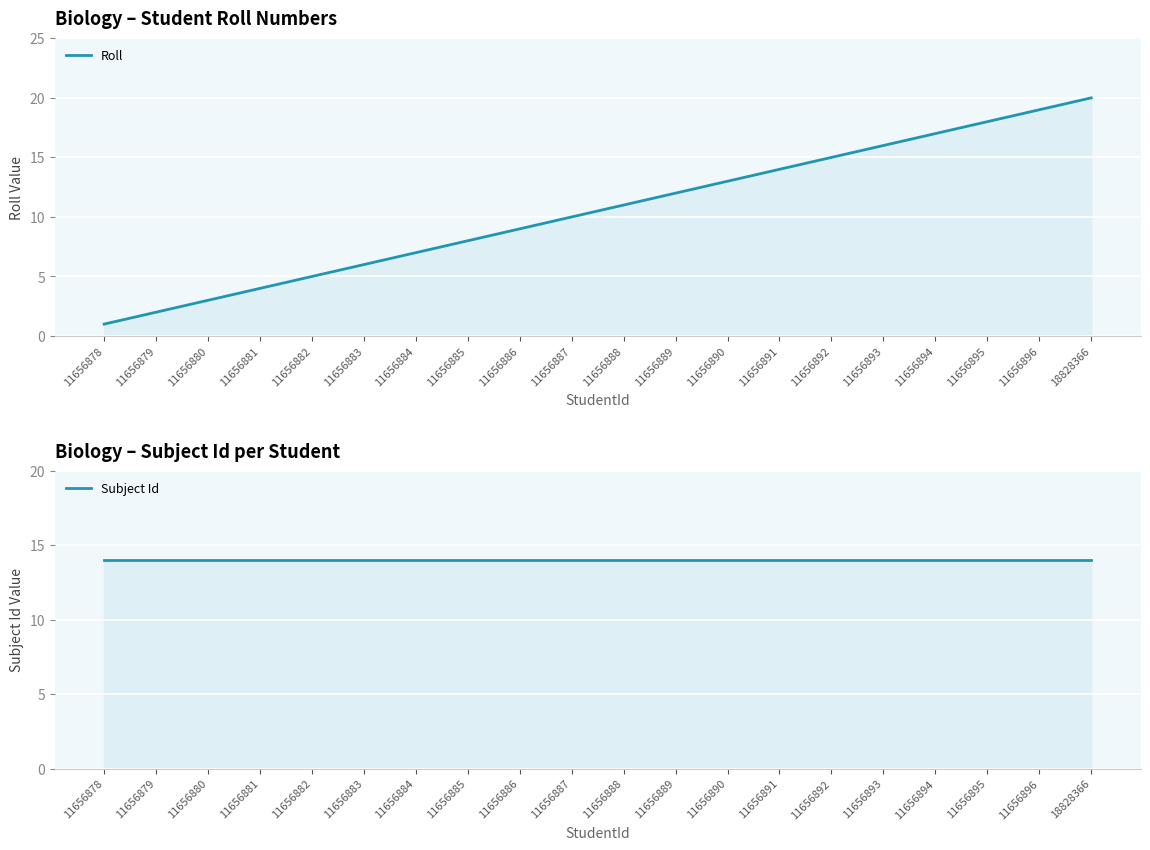

Which category has the lowest value in the Roll series?

11656878